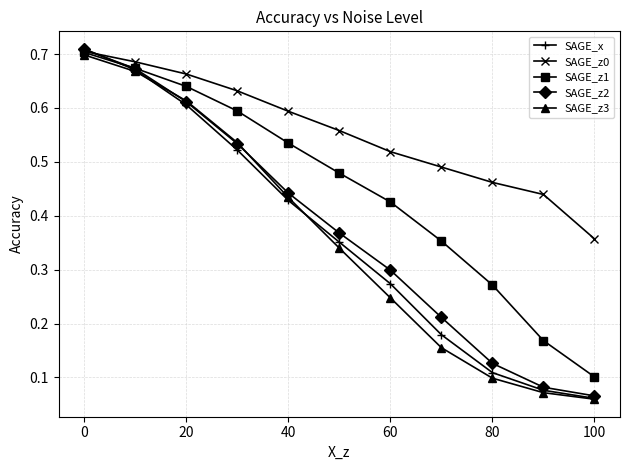

Which series has the widest spread of values?

SAGE_x